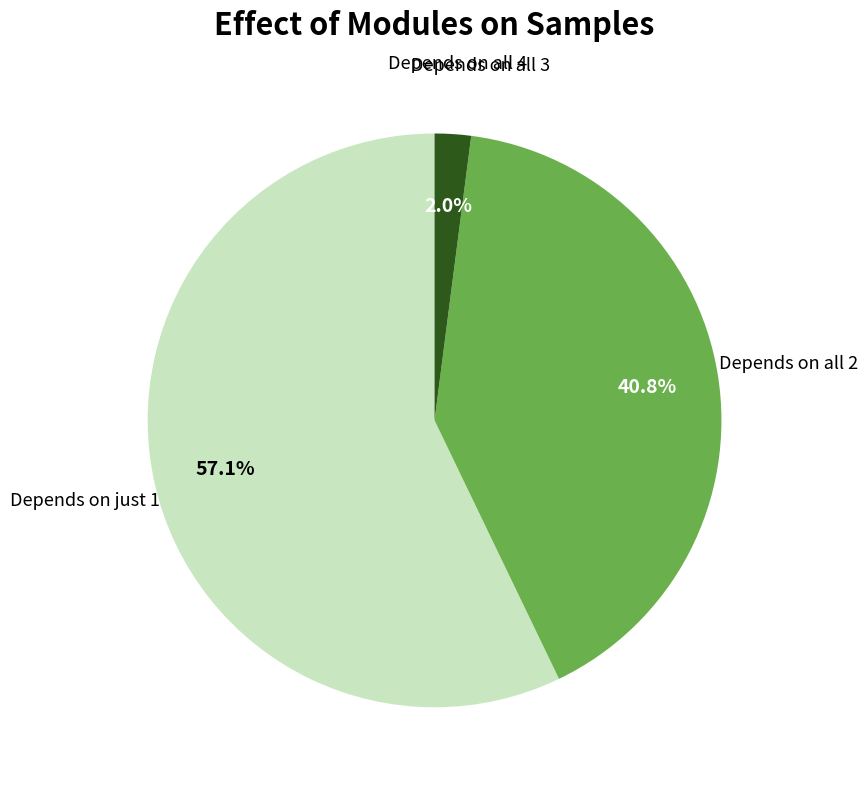

Which slice represents more than half of the pie?

Depends on just 1